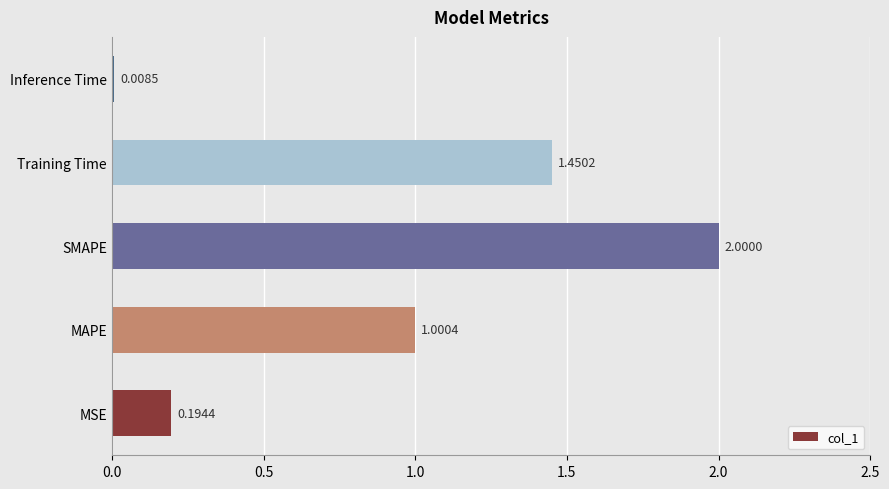

Rank the categories by value from lowest to highest.

Inference Time, MSE, MAPE, Training Time, SMAPE